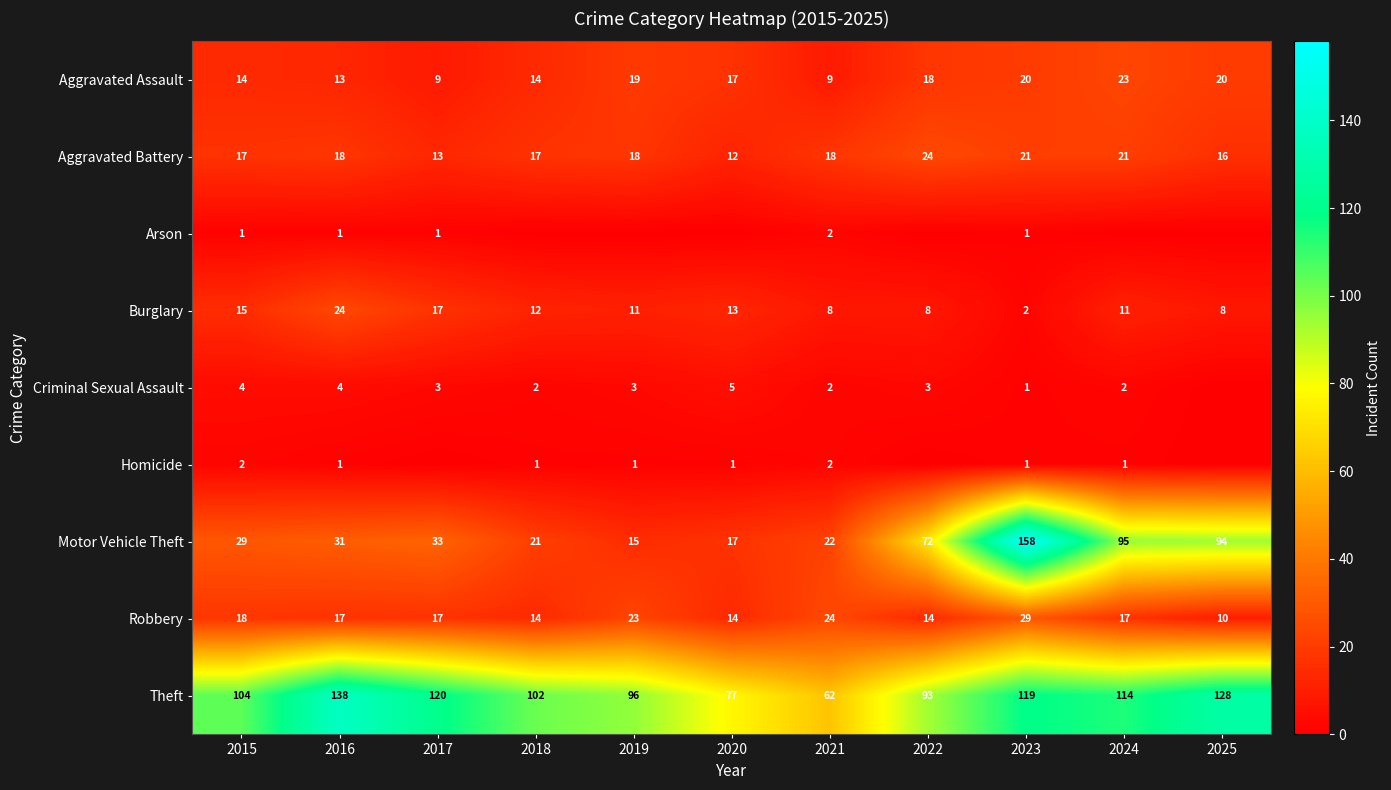

What is the average value of the Robbery series?

18